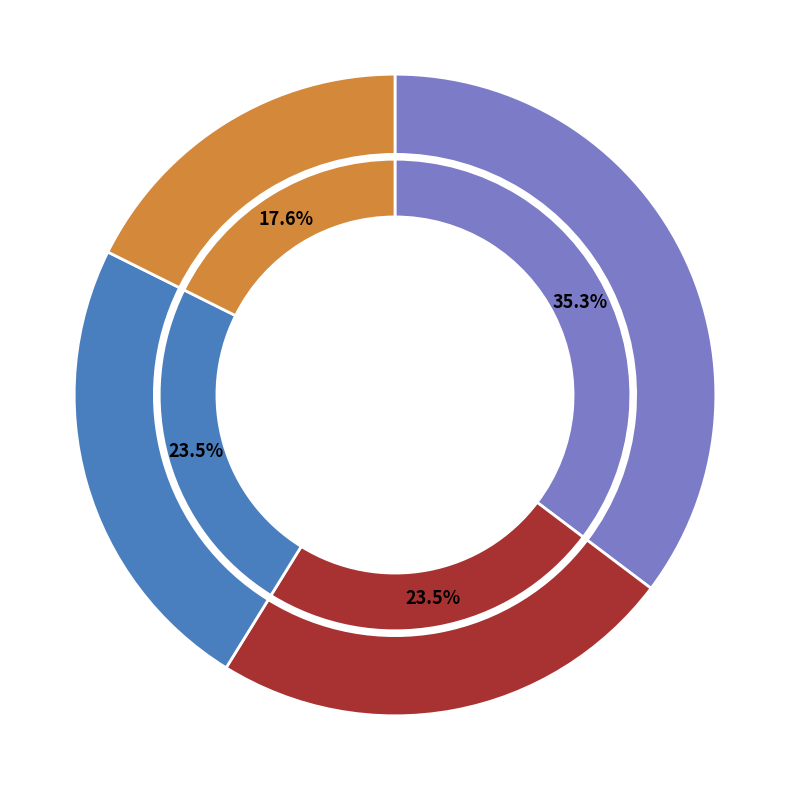

Is there any slice that represents more than half of the pie?

No